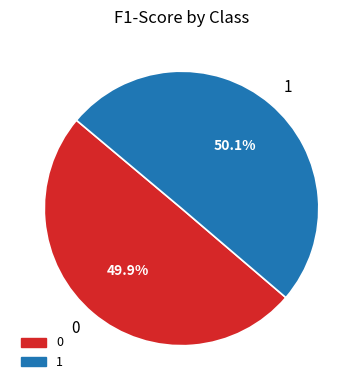

How many slices are in this pie chart?

2